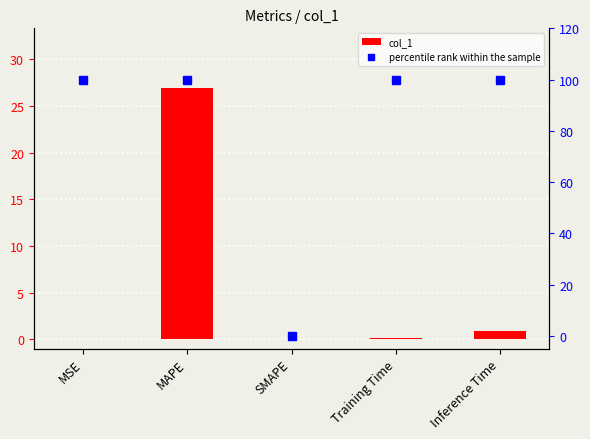

Reading left to right, extract all data points from this chart.

col_1: 0.0	26.9	0.0	0.1	0.9
percentile rank within the sample: 100.0	100.0	0.0	100.0	100.0